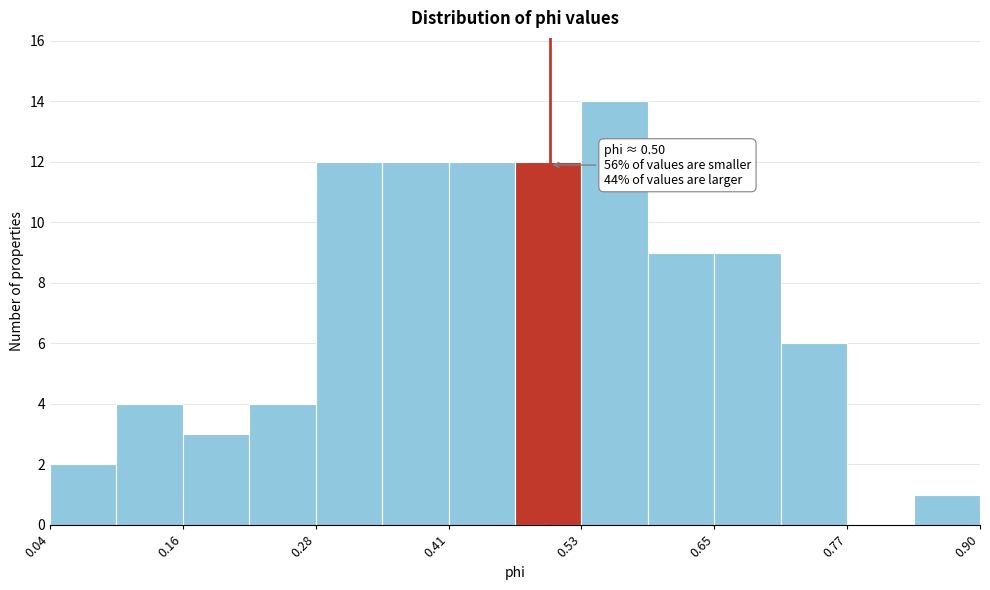

Around what value on the x-axis is the tallest bar? Give the approximate position of its centre, as read against the axis.

0.56